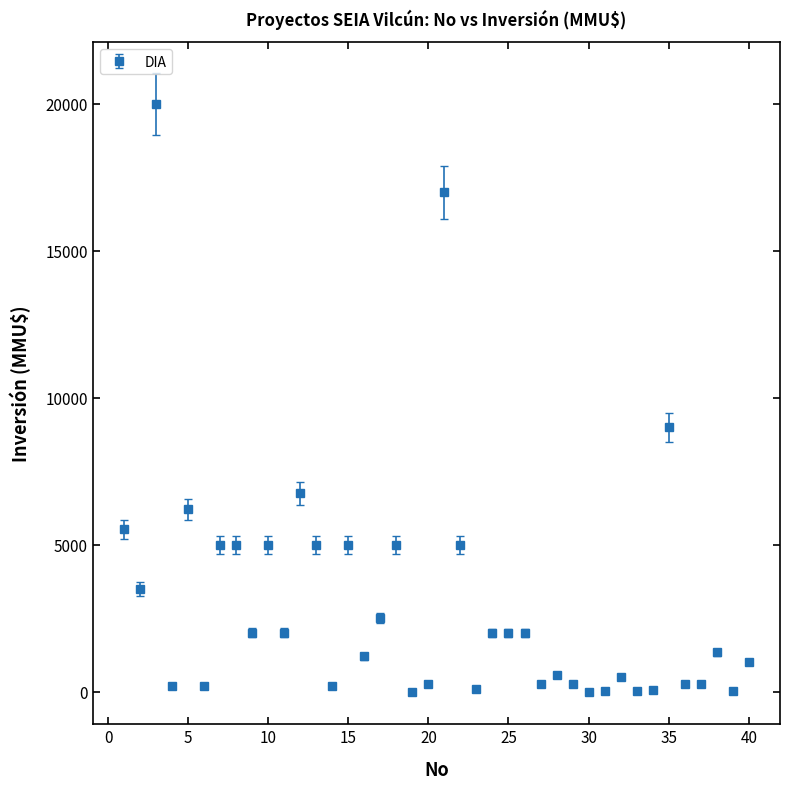

True or false: the data has more than 2 interior local peaks.

True